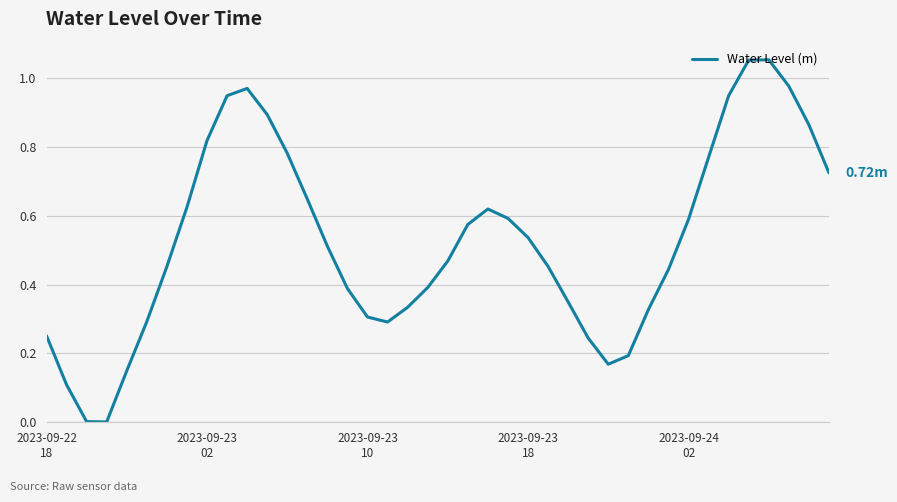

How many lines are shown in the chart?

1